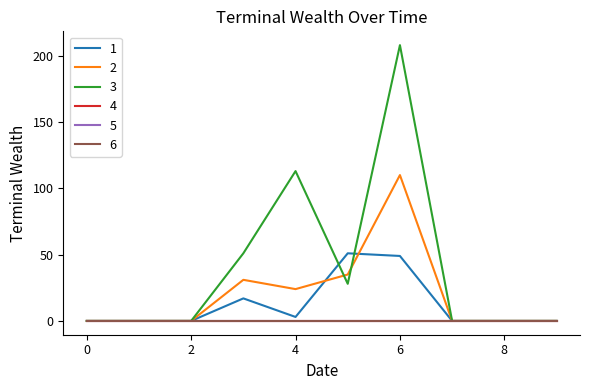

How many 3 values are between 0 and 51?

8